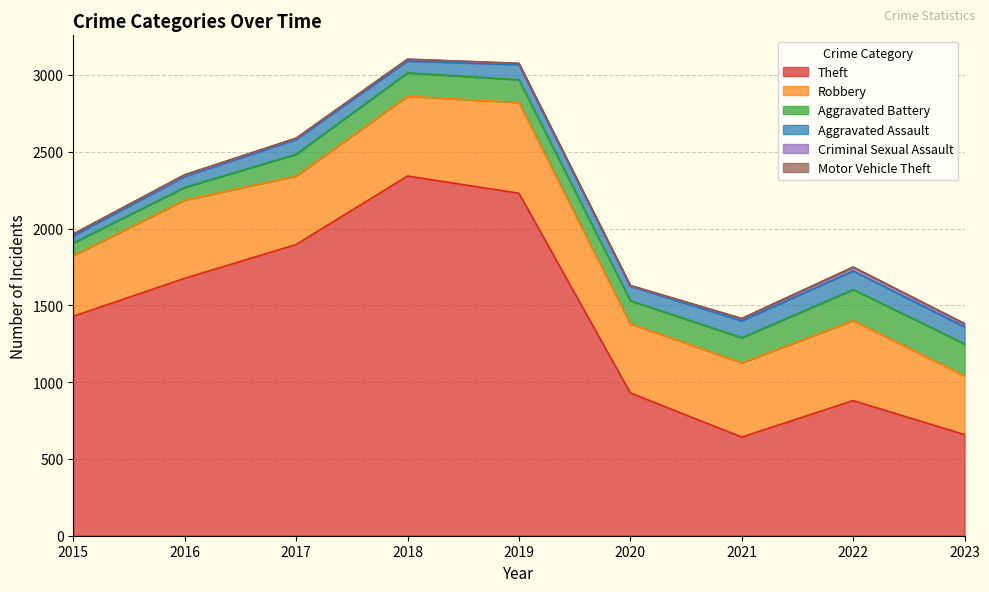

Which series has the largest total across all categories?

Theft